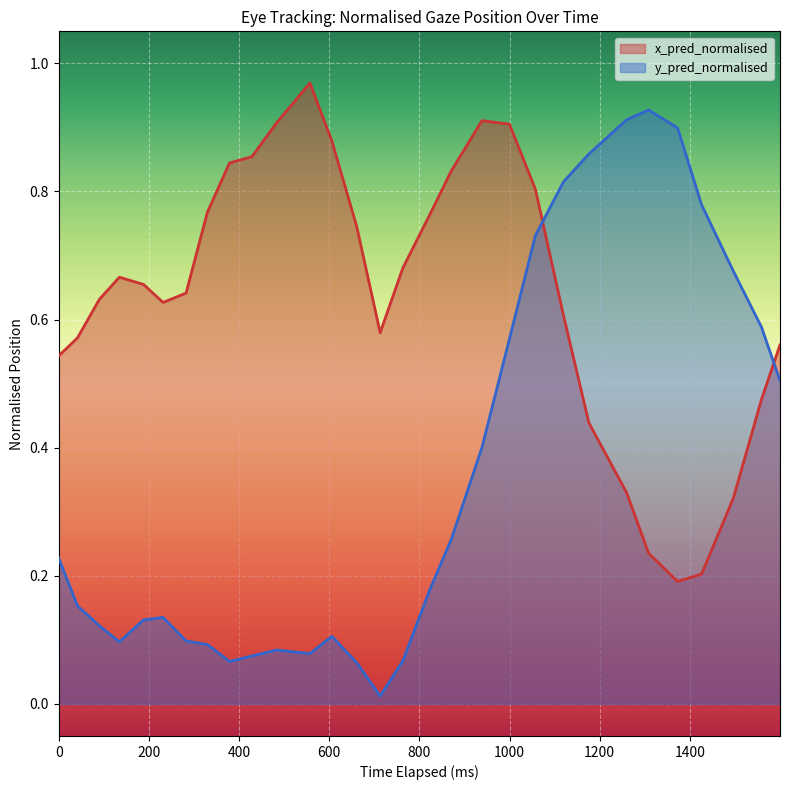

List the series in order of their peak value, lowest first.

y_pred_normalised, x_pred_normalised